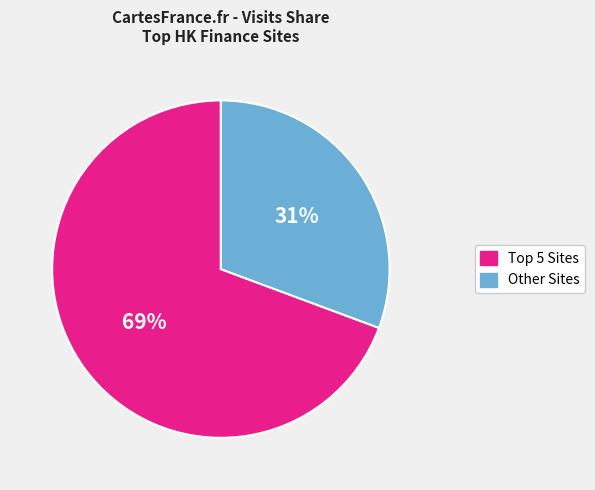

To the nearest percent, what is the average slice percentage?

50%